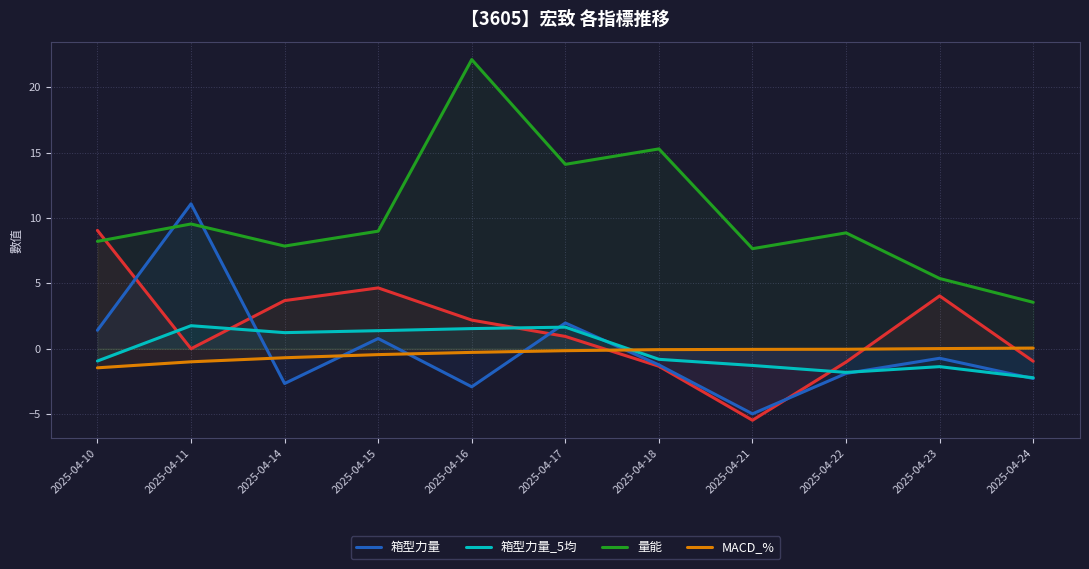

At which category does 箱型力量_5均 reach its first local peak?

2025-04-11